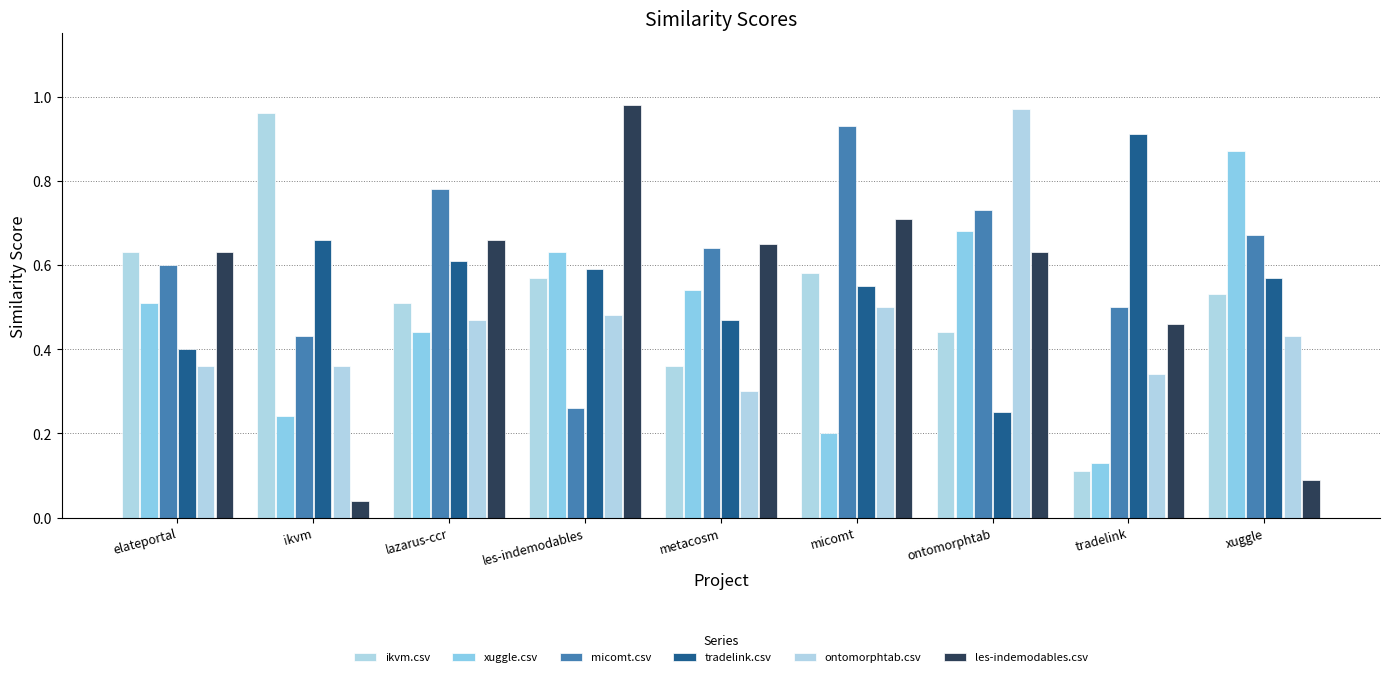

What is the maximum value shown in the chart?

1.0